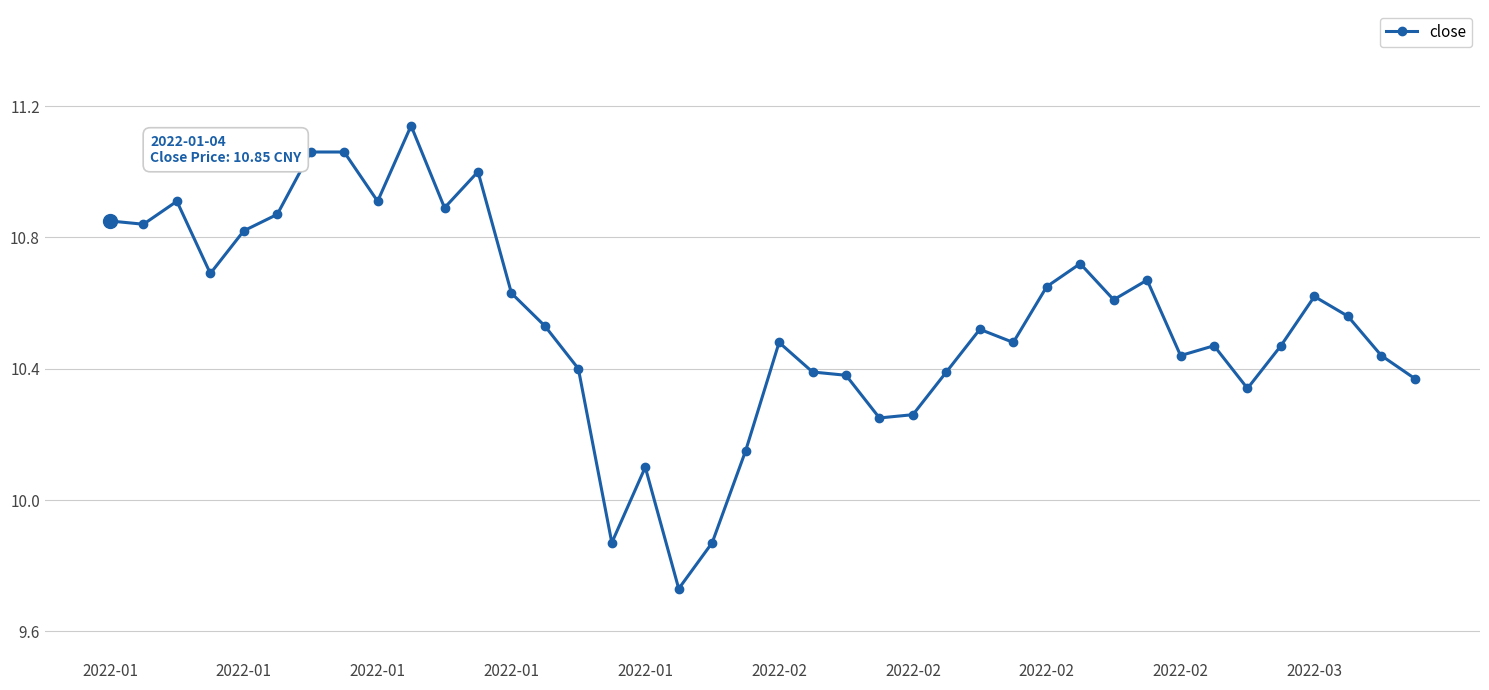

How many lines are shown in the chart?

1